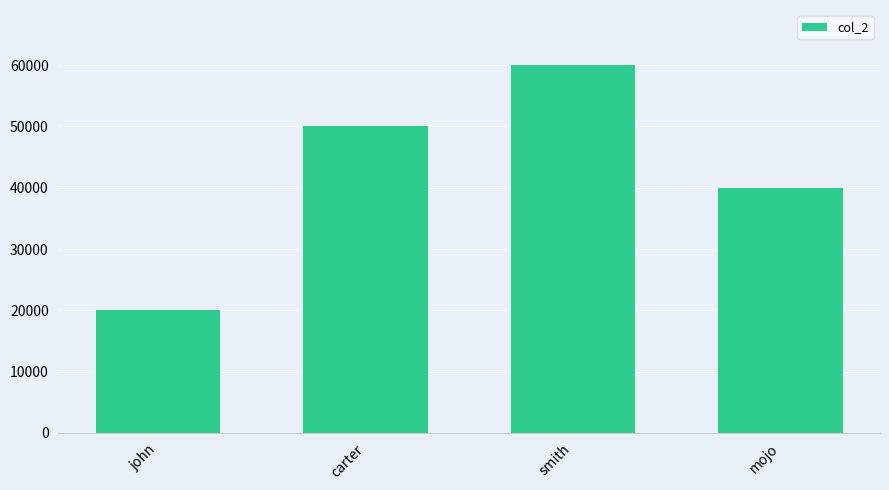

Are the bars grouped side by side (vs. stacked)?

No